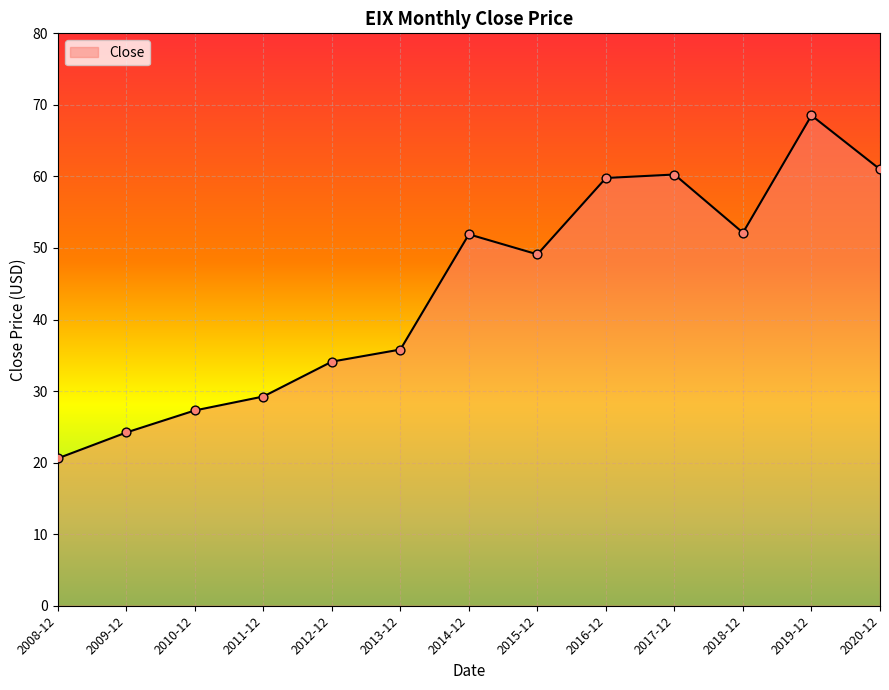

What is the change in value from 2010-12 to 2011-12?

+1.9